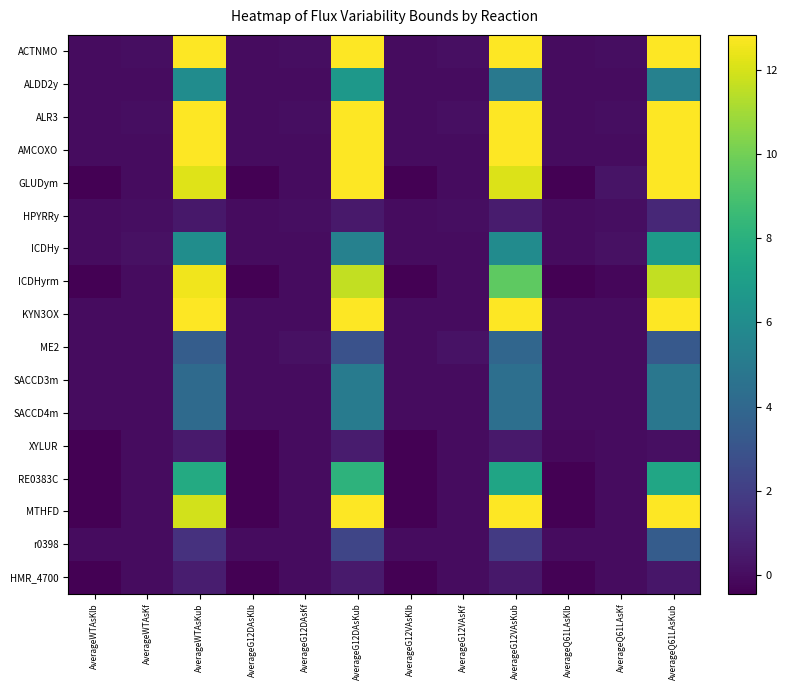

Reading right to left, transcribe all the data shown in this chart.

ACTNMO: AverageQ61LAsKub=12.8	AverageQ61LAsKf=0.1	AverageQ61LAsKlb=0.0	AverageG12VAsKub=12.8	AverageG12VAsKf=0.1	AverageG12VAsKlb=0.0	AverageG12DAsKub=12.8	AverageG12DAsKf=0.1	AverageG12DAsKlb=0.0	AverageWTAsKub=12.8	AverageWTAsKf=0.1	AverageWTAsKlb=0.0
ALDD2y: AverageQ61LAsKub=5.4	AverageQ61LAsKf=0.0	AverageQ61LAsKlb=0.0	AverageG12VAsKub=4.9	AverageG12VAsKf=0.0	AverageG12VAsKlb=0.0	AverageG12DAsKub=6.6	AverageG12DAsKf=0.0	AverageG12DAsKlb=0.0	AverageWTAsKub=6.0	AverageWTAsKf=0.0	AverageWTAsKlb=0.0
ALR3: AverageQ61LAsKub=12.8	AverageQ61LAsKf=0.1	AverageQ61LAsKlb=0.0	AverageG12VAsKub=12.8	AverageG12VAsKf=0.1	AverageG12VAsKlb=0.0	AverageG12DAsKub=12.8	AverageG12DAsKf=0.1	AverageG12DAsKlb=0.0	AverageWTAsKub=12.8	AverageWTAsKf=0.1	AverageWTAsKlb=0.0
AMCOXO: AverageQ61LAsKub=12.8	AverageQ61LAsKf=0.0	AverageQ61LAsKlb=0.0	AverageG12VAsKub=12.8	AverageG12VAsKf=0.0	AverageG12VAsKlb=0.0	AverageG12DAsKub=12.8	AverageG12DAsKf=0.0	AverageG12DAsKlb=0.0	AverageWTAsKub=12.8	AverageWTAsKf=0.0	AverageWTAsKlb=0.0
GLUDym: AverageQ61LAsKub=12.8	AverageQ61LAsKf=0.2	AverageQ61LAsKlb=-0.4	AverageG12VAsKub=12.1	AverageG12VAsKf=0.0	AverageG12VAsKlb=-0.4	AverageG12DAsKub=12.8	AverageG12DAsKf=0.0	AverageG12DAsKlb=-0.4	AverageWTAsKub=12.2	AverageWTAsKf=0.0	AverageWTAsKlb=-0.4
HPYRRy: AverageQ61LAsKub=1.1	AverageQ61LAsKf=0.0	AverageQ61LAsKlb=0.0	AverageG12VAsKub=0.6	AverageG12VAsKf=0.0	AverageG12VAsKlb=0.0	AverageG12DAsKub=0.5	AverageG12DAsKf=0.0	AverageG12DAsKlb=0.0	AverageWTAsKub=0.4	AverageWTAsKf=0.0	AverageWTAsKlb=0.0
ICDHy: AverageQ61LAsKub=6.8	AverageQ61LAsKf=0.2	AverageQ61LAsKlb=0.0	AverageG12VAsKub=6.0	AverageG12VAsKf=0.0	AverageG12VAsKlb=0.0	AverageG12DAsKub=5.4	AverageG12DAsKf=0.0	AverageG12DAsKlb=0.0	AverageWTAsKub=6.0	AverageWTAsKf=0.2	AverageWTAsKlb=0.0
ICDHyrm: AverageQ61LAsKub=11.6	AverageQ61LAsKf=-0.2	AverageQ61LAsKlb=-0.4	AverageG12VAsKub=9.5	AverageG12VAsKf=0.0	AverageG12VAsKlb=-0.4	AverageG12DAsKub=11.6	AverageG12DAsKf=0.0	AverageG12DAsKlb=-0.4	AverageWTAsKub=12.5	AverageWTAsKf=0.0	AverageWTAsKlb=-0.4
KYN3OX: AverageQ61LAsKub=12.8	AverageQ61LAsKf=0.0	AverageQ61LAsKlb=0.0	AverageG12VAsKub=12.8	AverageG12VAsKf=0.0	AverageG12VAsKlb=0.0	AverageG12DAsKub=12.8	AverageG12DAsKf=0.0	AverageG12DAsKlb=0.0	AverageWTAsKub=12.8	AverageWTAsKf=0.0	AverageWTAsKlb=0.0
ME2: AverageQ61LAsKub=3.3	AverageQ61LAsKf=0.0	AverageQ61LAsKlb=0.0	AverageG12VAsKub=3.9	AverageG12VAsKf=0.2	AverageG12VAsKlb=0.0	AverageG12DAsKub=2.9	AverageG12DAsKf=0.1	AverageG12DAsKlb=0.0	AverageWTAsKub=3.5	AverageWTAsKf=0.0	AverageWTAsKlb=0.0
SACCD3m: AverageQ61LAsKub=4.8	AverageQ61LAsKf=0.0	AverageQ61LAsKlb=0.0	AverageG12VAsKub=4.4	AverageG12VAsKf=0.0	AverageG12VAsKlb=0.0	AverageG12DAsKub=5.1	AverageG12DAsKf=0.0	AverageG12DAsKlb=0.0	AverageWTAsKub=4.1	AverageWTAsKf=0.0	AverageWTAsKlb=0.0
SACCD4m: AverageQ61LAsKub=4.8	AverageQ61LAsKf=0.0	AverageQ61LAsKlb=0.0	AverageG12VAsKub=4.4	AverageG12VAsKf=0.0	AverageG12VAsKlb=0.0	AverageG12DAsKub=5.1	AverageG12DAsKf=0.0	AverageG12DAsKlb=0.0	AverageWTAsKub=4.1	AverageWTAsKf=0.0	AverageWTAsKlb=0.0
XYLUR: AverageQ61LAsKub=0.1	AverageQ61LAsKf=0.0	AverageQ61LAsKlb=-0.1	AverageG12VAsKub=0.5	AverageG12VAsKf=0.0	AverageG12VAsKlb=-0.4	AverageG12DAsKub=0.6	AverageG12DAsKf=0.0	AverageG12DAsKlb=-0.4	AverageWTAsKub=0.5	AverageWTAsKf=0.0	AverageWTAsKlb=-0.4
RE0383C: AverageQ61LAsKub=7.4	AverageQ61LAsKf=-0.0	AverageQ61LAsKlb=-0.4	AverageG12VAsKub=7.4	AverageG12VAsKf=-0.0	AverageG12VAsKlb=-0.4	AverageG12DAsKub=8.2	AverageG12DAsKf=-0.0	AverageG12DAsKlb=-0.4	AverageWTAsKub=7.7	AverageWTAsKf=-0.0	AverageWTAsKlb=-0.4
MTHFD: AverageQ61LAsKub=12.8	AverageQ61LAsKf=-0.0	AverageQ61LAsKlb=-0.4	AverageG12VAsKub=12.8	AverageG12VAsKf=-0.0	AverageG12VAsKlb=-0.4	AverageG12DAsKub=12.8	AverageG12DAsKf=-0.0	AverageG12DAsKlb=-0.4	AverageWTAsKub=11.9	AverageWTAsKf=0.0	AverageWTAsKlb=-0.4
r0398: AverageQ61LAsKub=3.4	AverageQ61LAsKf=0.0	AverageQ61LAsKlb=0.0	AverageG12VAsKub=1.8	AverageG12VAsKf=0.0	AverageG12VAsKlb=0.0	AverageG12DAsKub=2.3	AverageG12DAsKf=0.0	AverageG12DAsKlb=0.0	AverageWTAsKub=1.4	AverageWTAsKf=0.0	AverageWTAsKlb=0.0
HMR_4700: AverageQ61LAsKub=0.4	AverageQ61LAsKf=0.0	AverageQ61LAsKlb=-0.4	AverageG12VAsKub=0.4	AverageG12VAsKf=-0.0	AverageG12VAsKlb=-0.4	AverageG12DAsKub=0.5	AverageG12DAsKf=0.0	AverageG12DAsKlb=-0.4	AverageWTAsKub=0.6	AverageWTAsKf=0.0	AverageWTAsKlb=-0.4